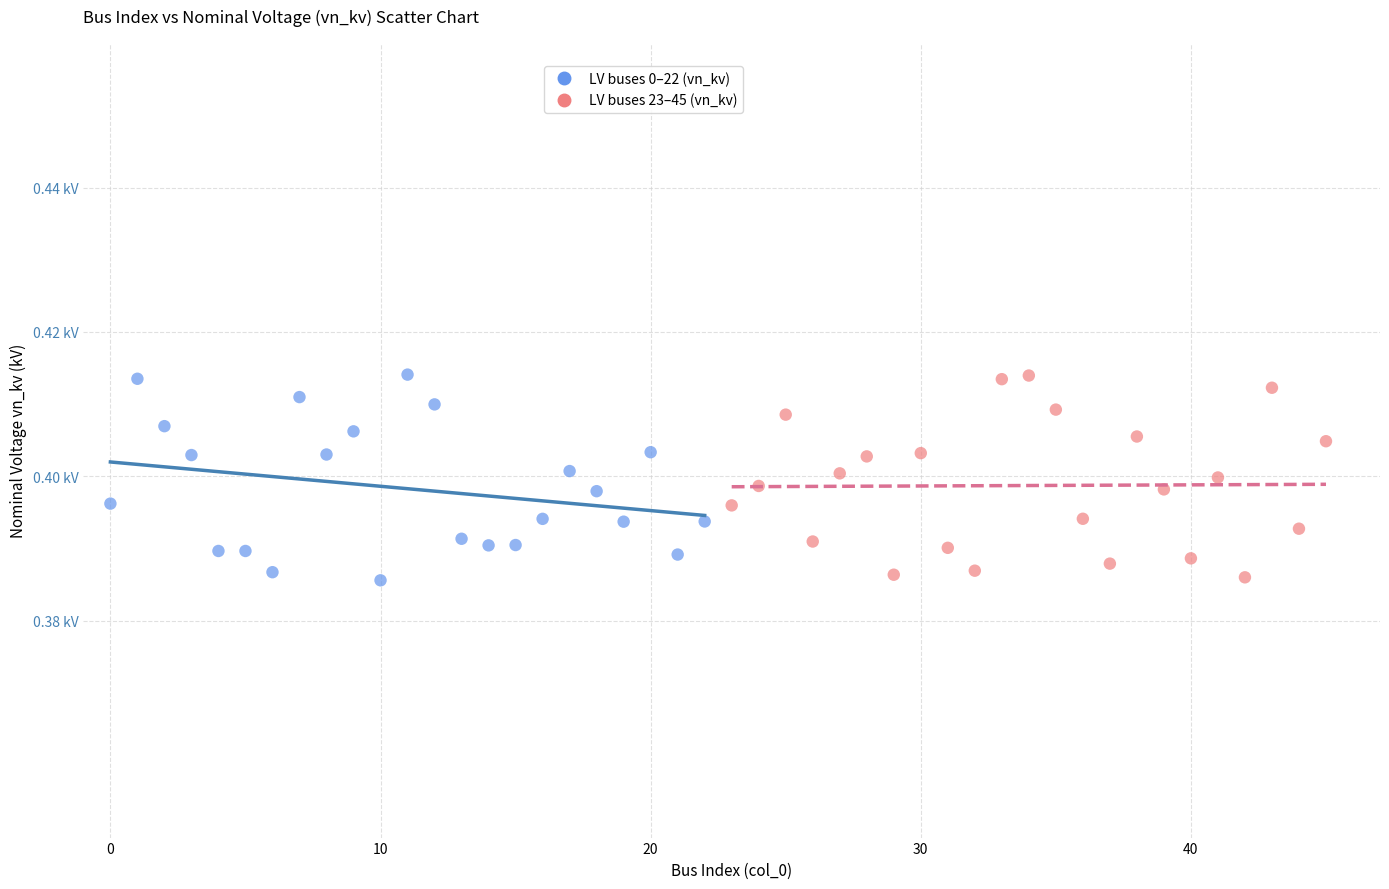

What are all the series names shown in the legend?

LV buses 0–22 (vn_kv), LV buses 23–45 (vn_kv)